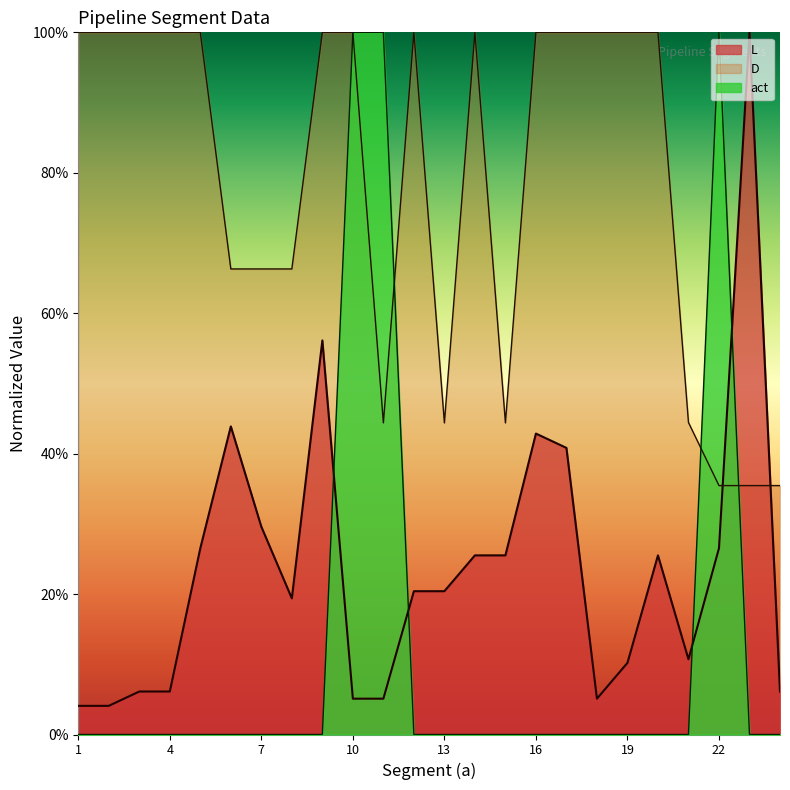

Reading left to right, transcribe all the data shown in this chart.

L: 0.0	0.0	0.1	0.1	0.3	0.4	0.3	0.2	0.6	0.1	0.1	0.2	0.2	0.3	0.3	0.4	0.4	0.1	0.1	0.3	0.1	0.3	1.0	0.1
D: 1.0	1.0	1.0	1.0	1.0	0.7	0.7	0.7	1.0	1.0	0.4	1.0	0.4	1.0	0.4	1.0	1.0	1.0	1.0	1.0	0.4	0.4	0.4	0.4
act: 0.0	0.0	0.0	0.0	0.0	0.0	0.0	0.0	0.0	1.0	1.0	0.0	0.0	0.0	0.0	0.0	0.0	0.0	0.0	0.0	0.0	1.0	0.0	0.0